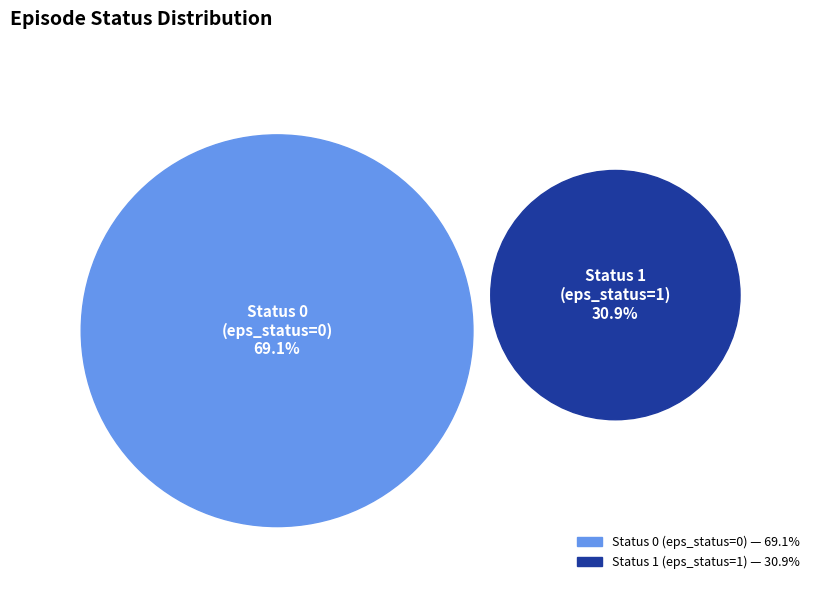

To the nearest percent, what percentage of the pie is Status 0?

69%